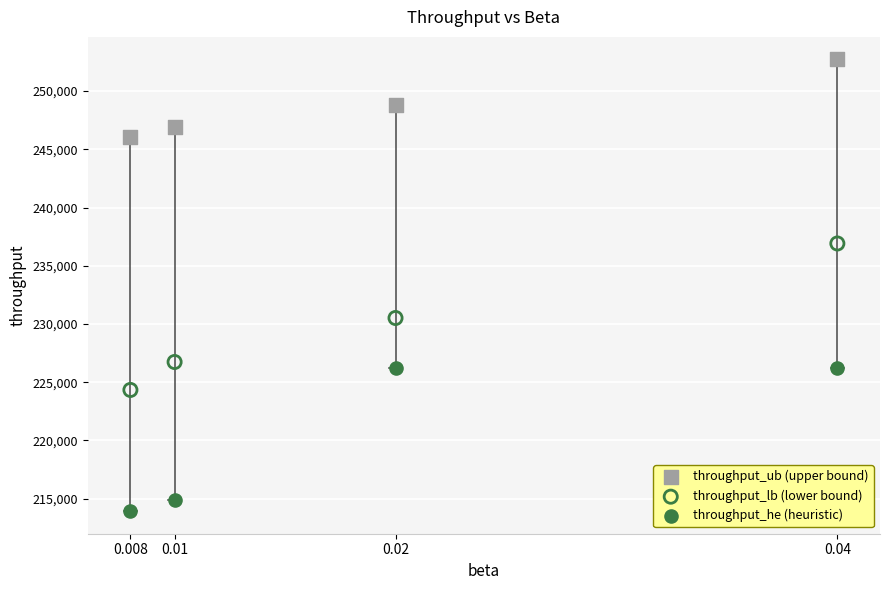

Across all data points, what is the average Y value?

232859